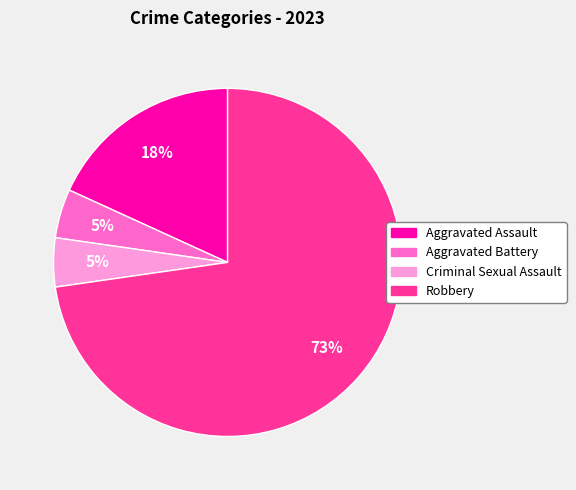

Is it true that Aggravated Battery is 11% of the pie?

False